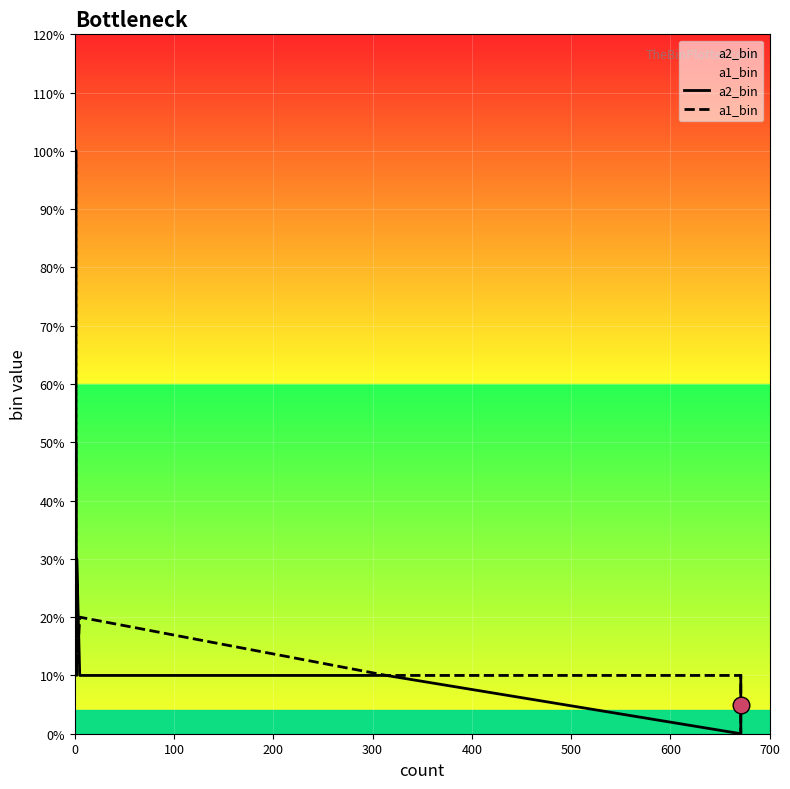

Is the value of a1_bin at 100 greater than the value of a2_bin at 10?

Yes